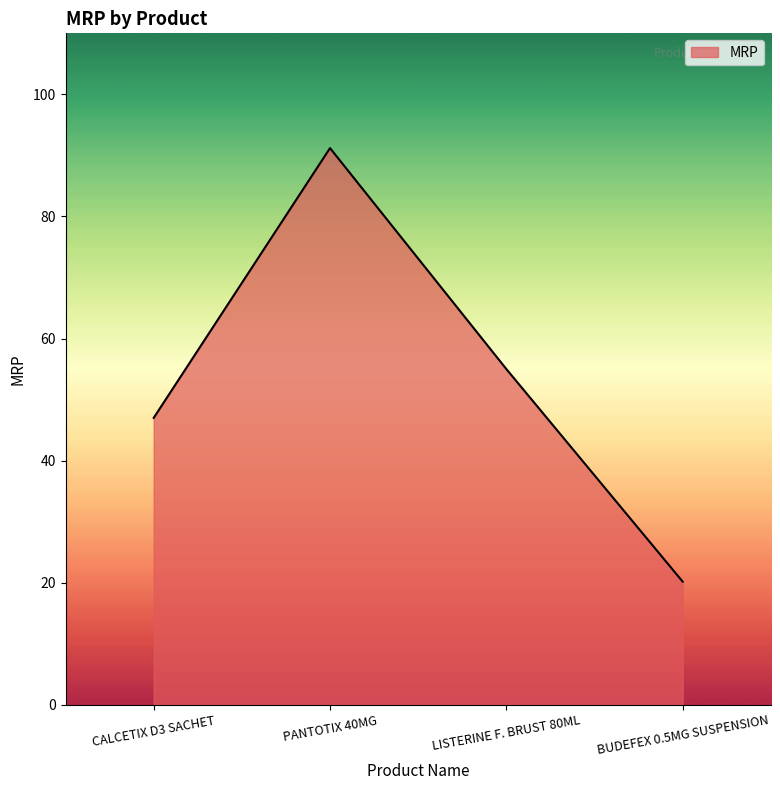

The chart shows a value of 81.6 at LISTERINE F. BRUST 80ML. True or false?

False